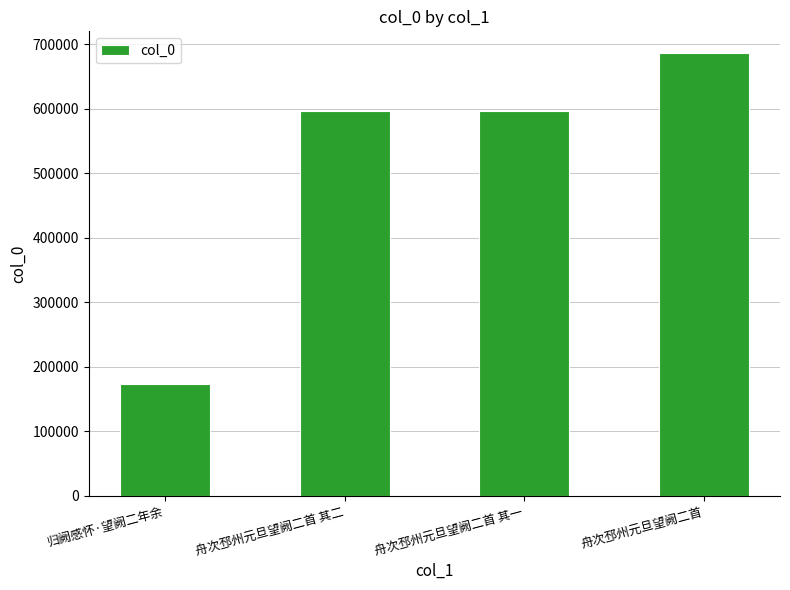

What is the maximum value shown in the chart?

685854